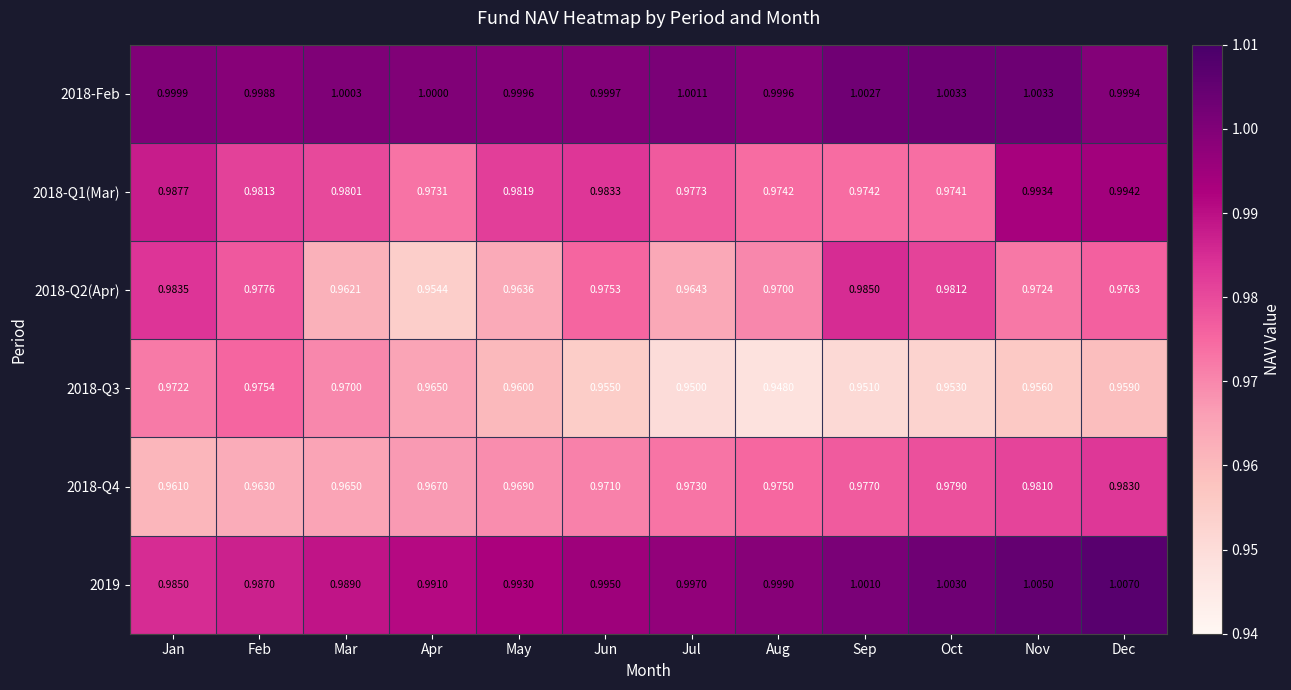

Where is 2018-Q2(Apr) nearest to the value 0?

Apr